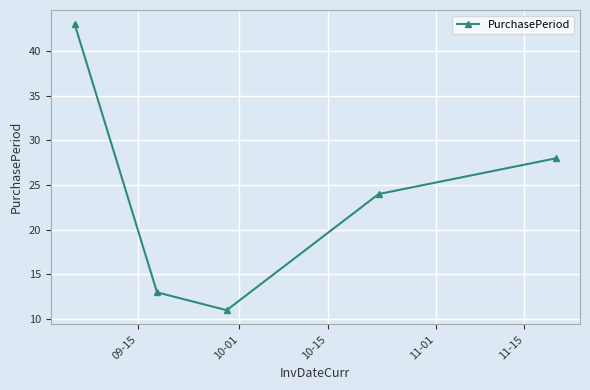

What is the difference between the maximum and second lowest values?

30